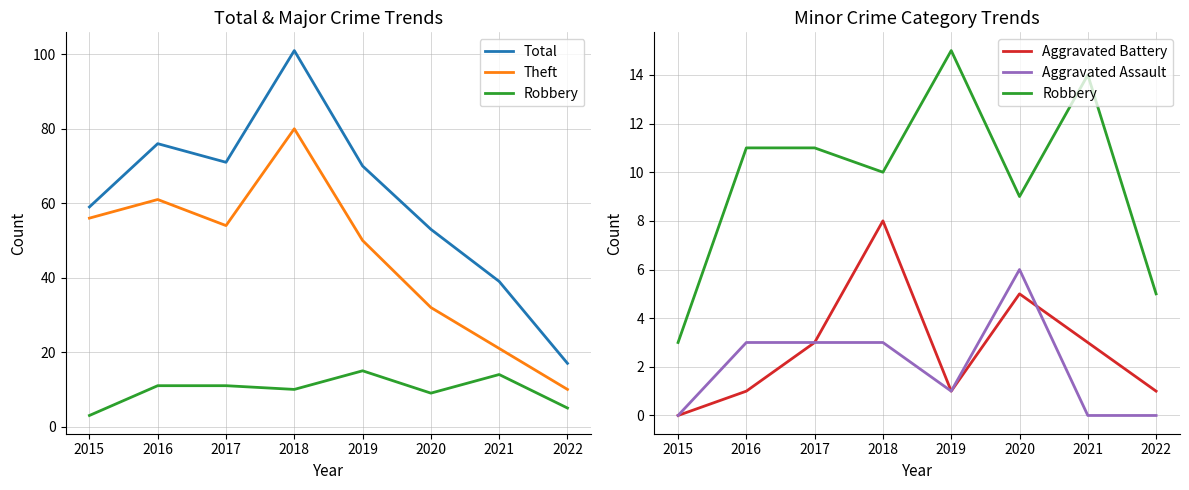

Reading left to right, what are all the values shown in this chart?

Total: 59	76	71	101	70	53	39	17
Theft: 56	61	54	80	50	32	21	10
Robbery: 3	11	11	10	15	9	14	5
Aggravated Battery: 0	1	3	8	1	5	3	1
Aggravated Assault: 0	3	3	3	1	6	0	0